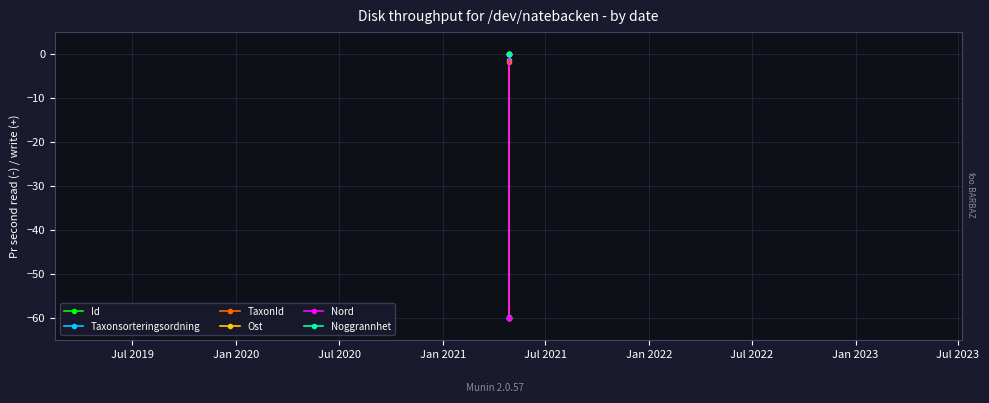

How many lines are shown in the chart?

6